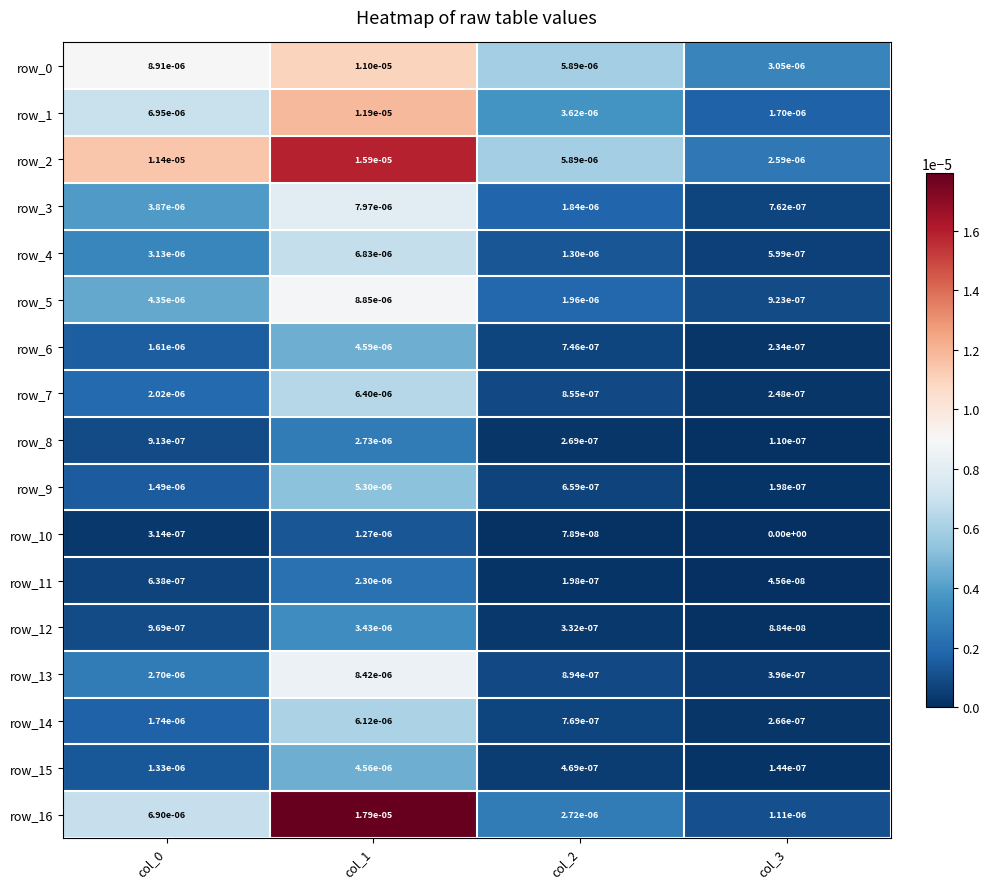

Is the value of row_16 at col_1 greater than the value of row_3 at col_1?

Yes